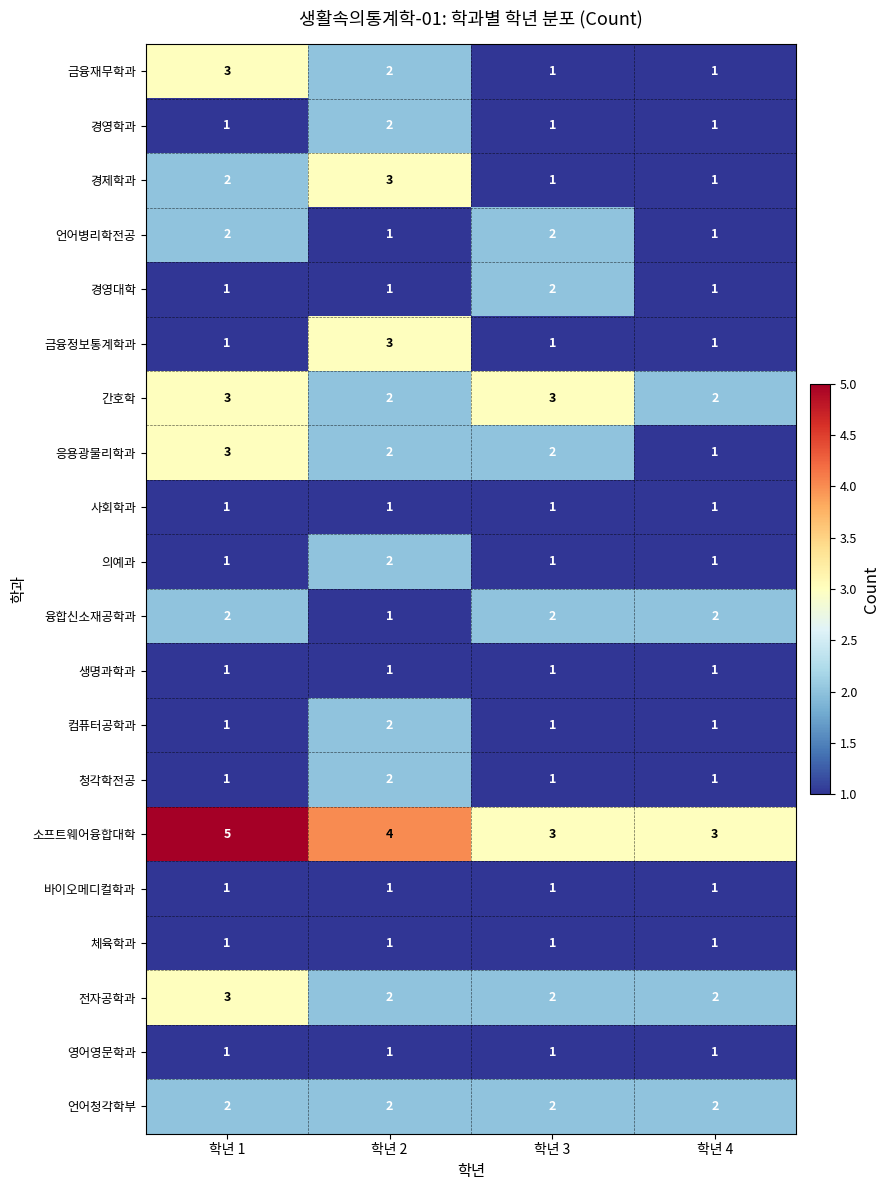

What is the average value of the 소프트웨어융합대학 series?

4